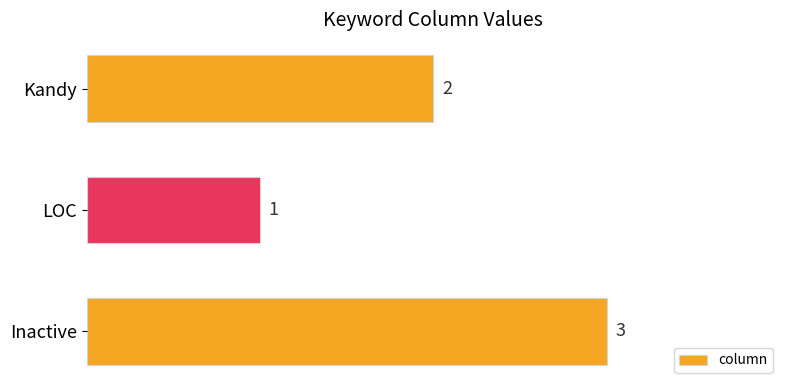

Reading top to bottom, transcribe all the data shown in this chart.

Kandy=2	LOC=1	Inactive=3